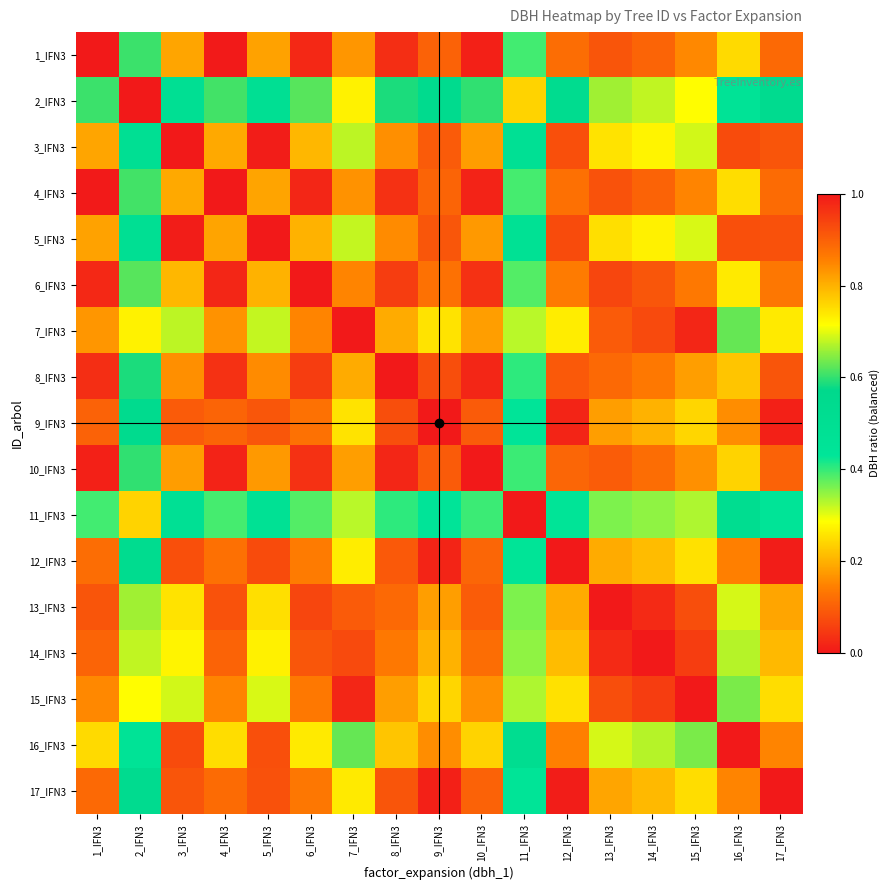

What is the spread (max minus min) of values at 13_IFN3?

0.6